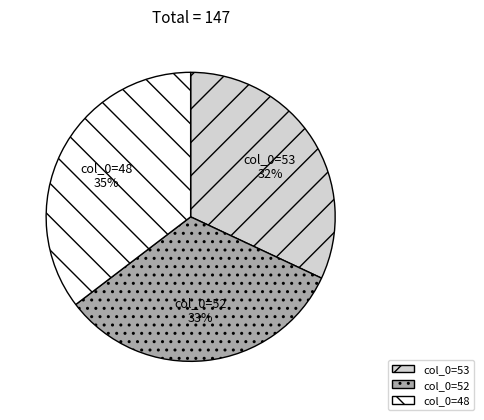

Between col_0=48 and col_0=53, which is larger?

col_0=48